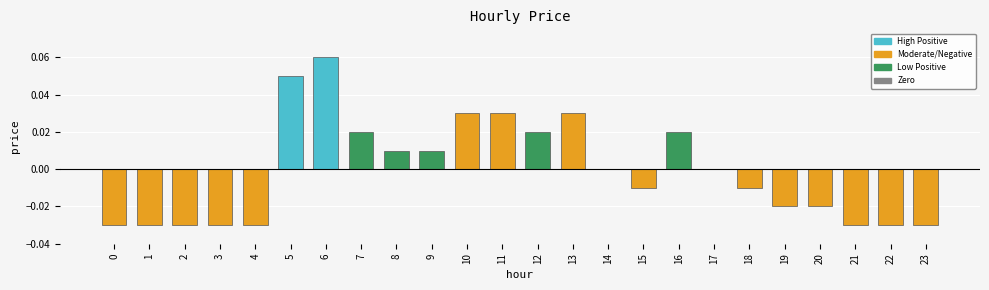

The value at 16 is 0.0. True or false?

True